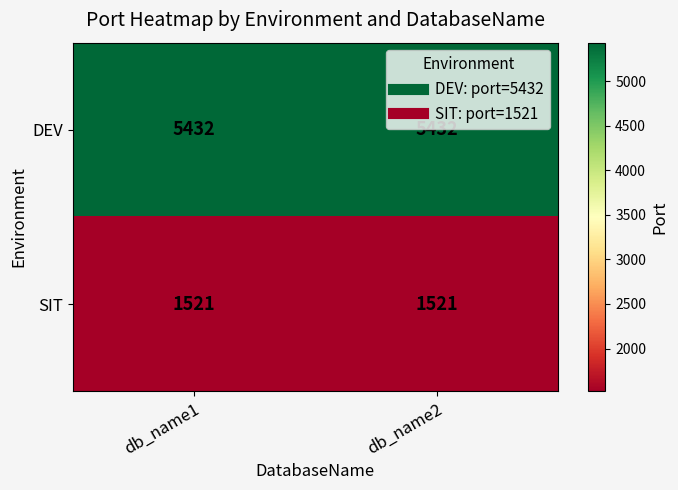

What value does the DEV series have at db_name1?

5432